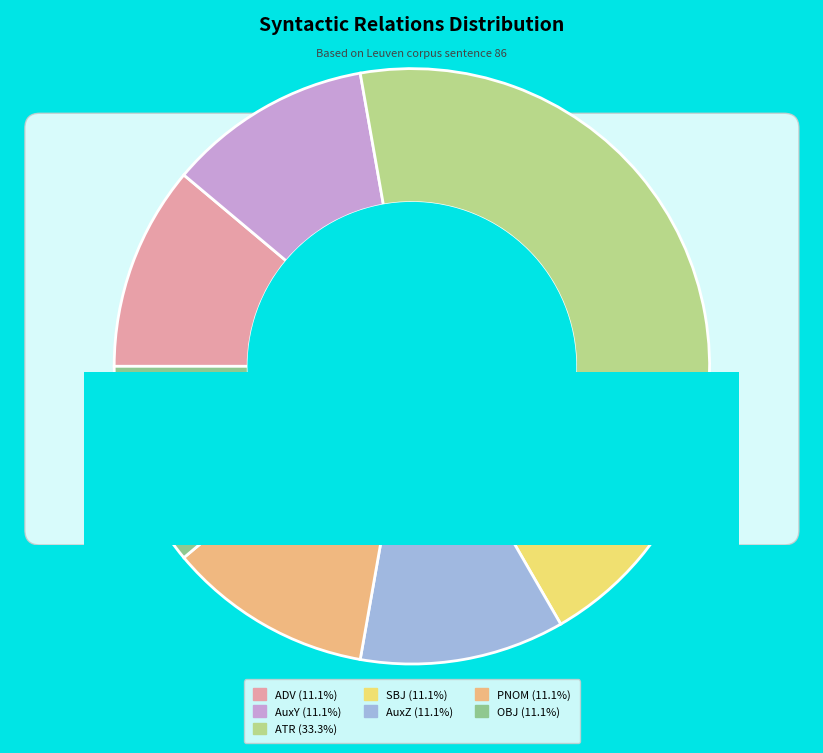

Between ATR and AuxY, which is larger?

ATR